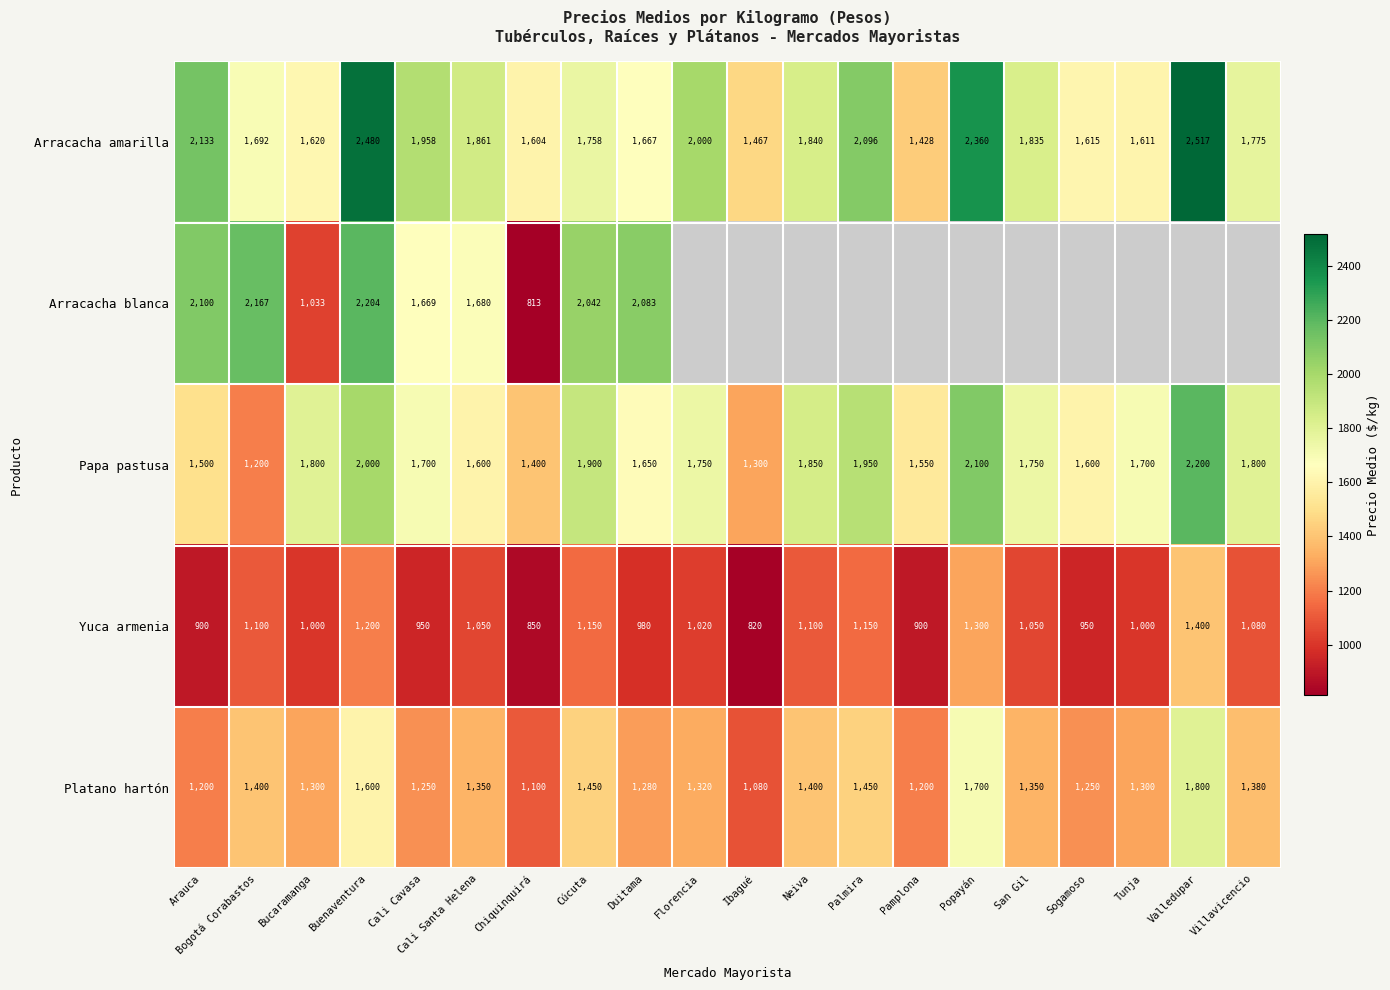

Is it true that Arracacha amarilla equals 534 at Palmira?

False